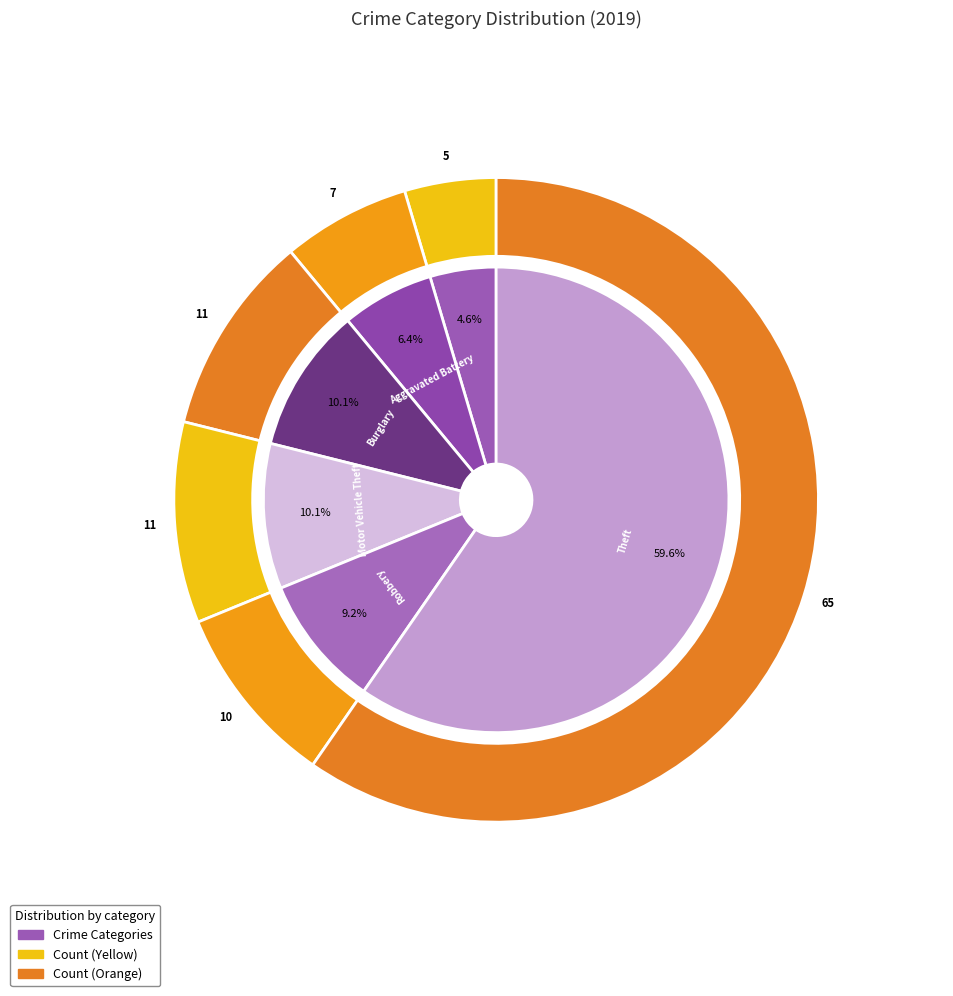

Does 8 represent more than half of the total?

Yes